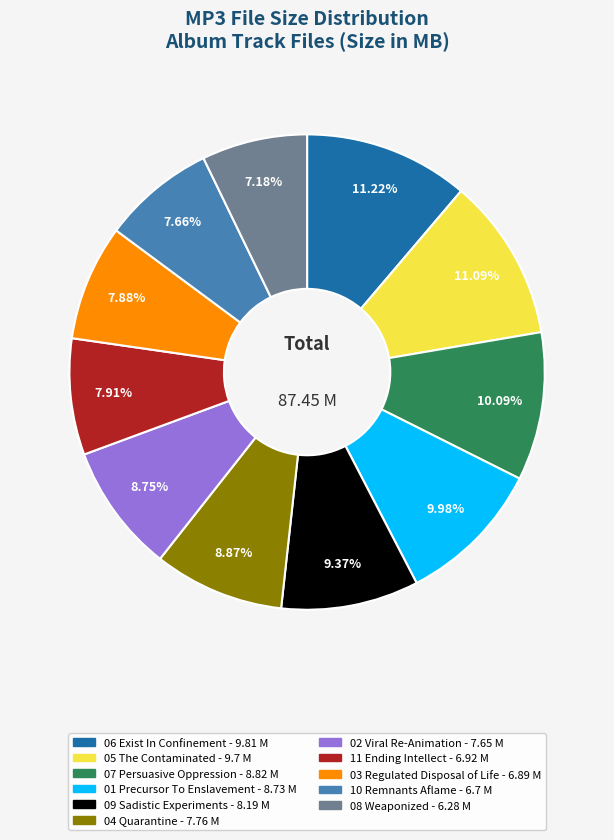

Is there any slice that represents more than half of the pie?

No